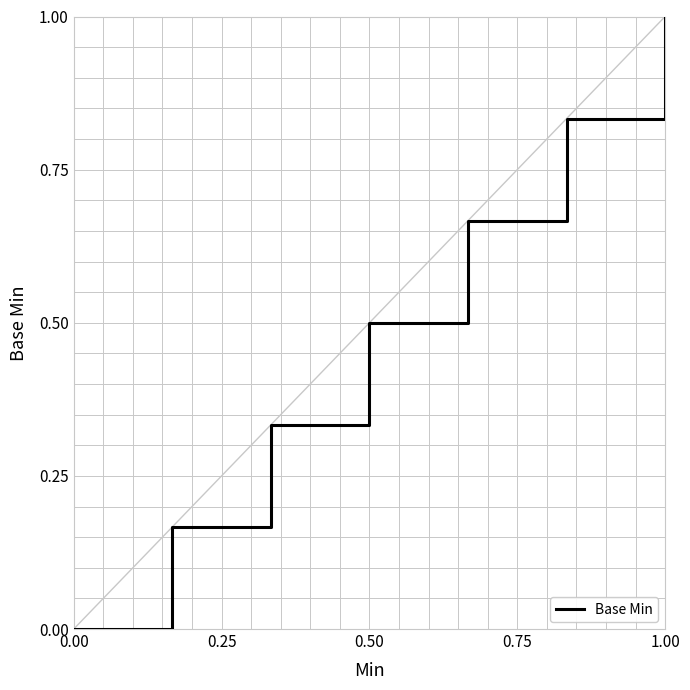

What is the difference between the maximum and minimum values?

1.0